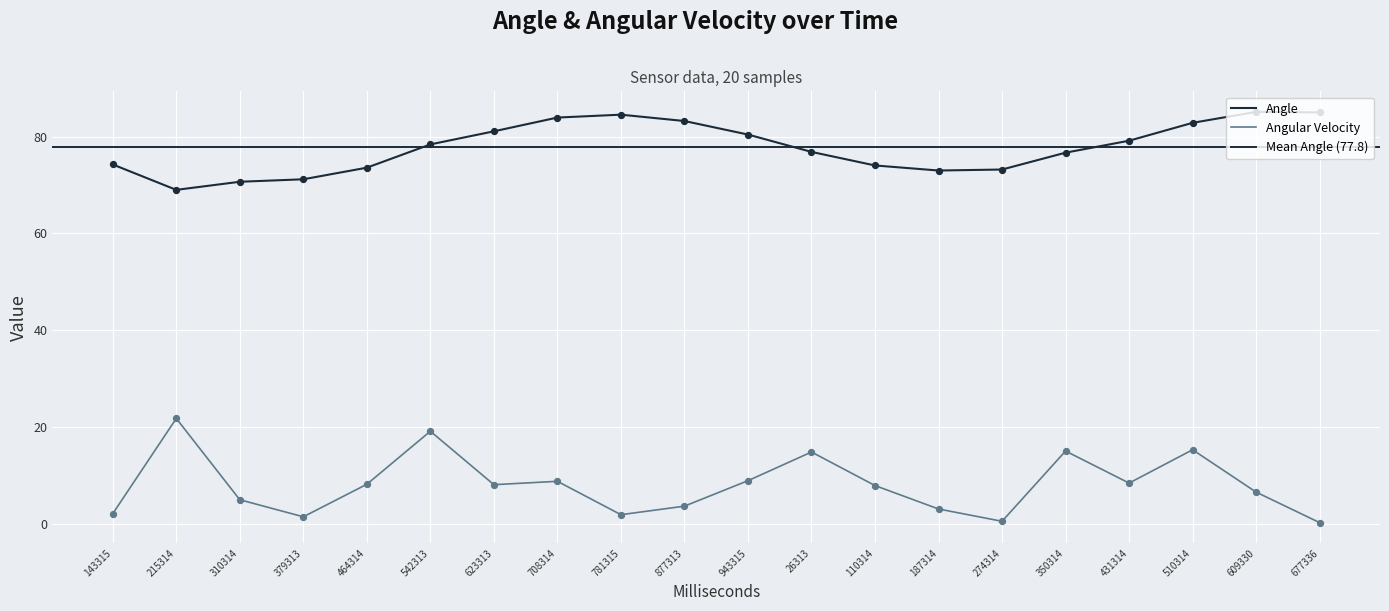

Which series has the widest spread of Y values?

Angular Velocity